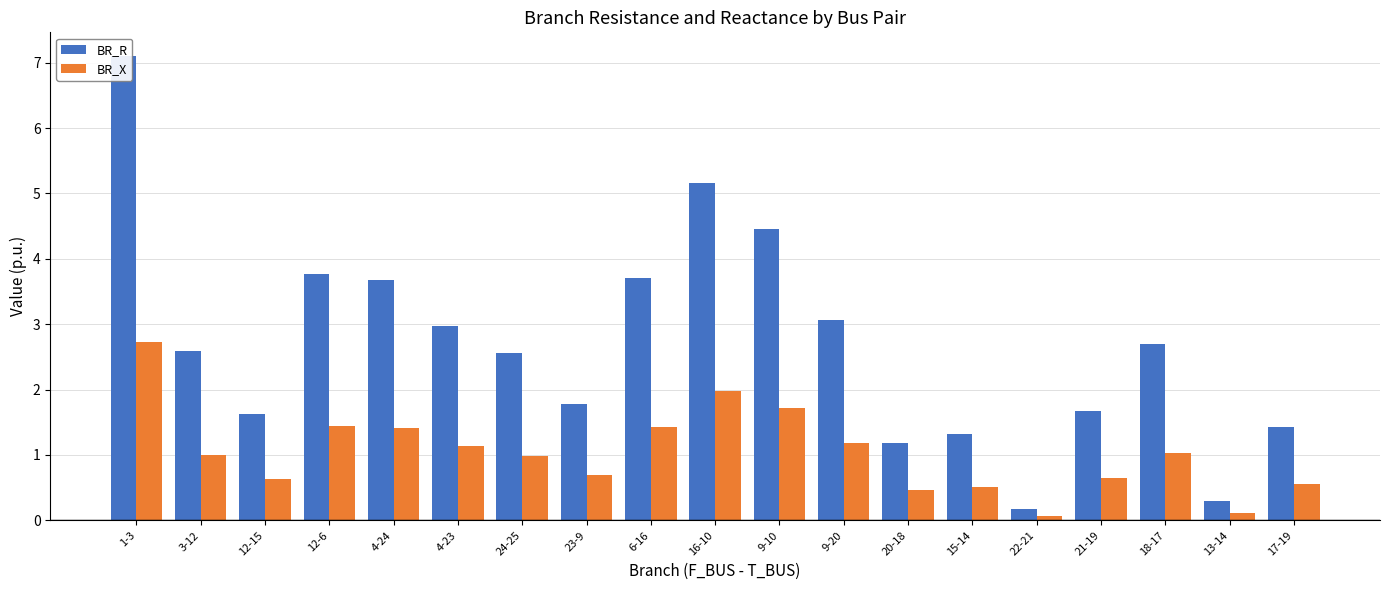

How many bars are there in total?

38